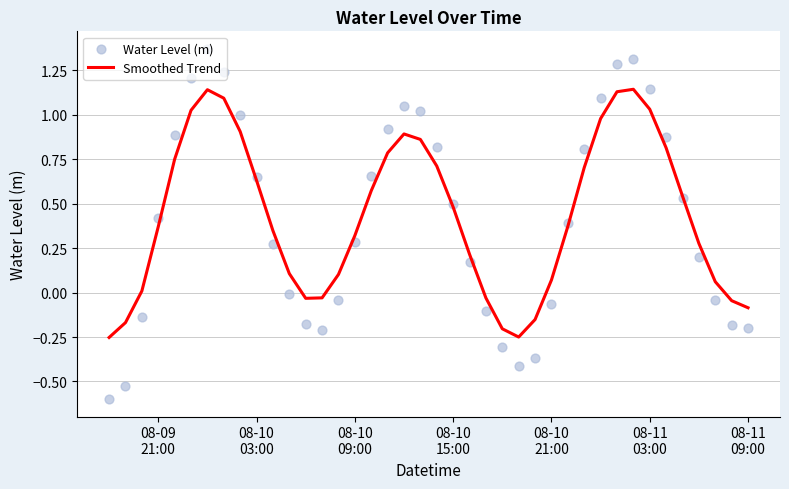

Which series contains the highest Y value?

Water Level (m)